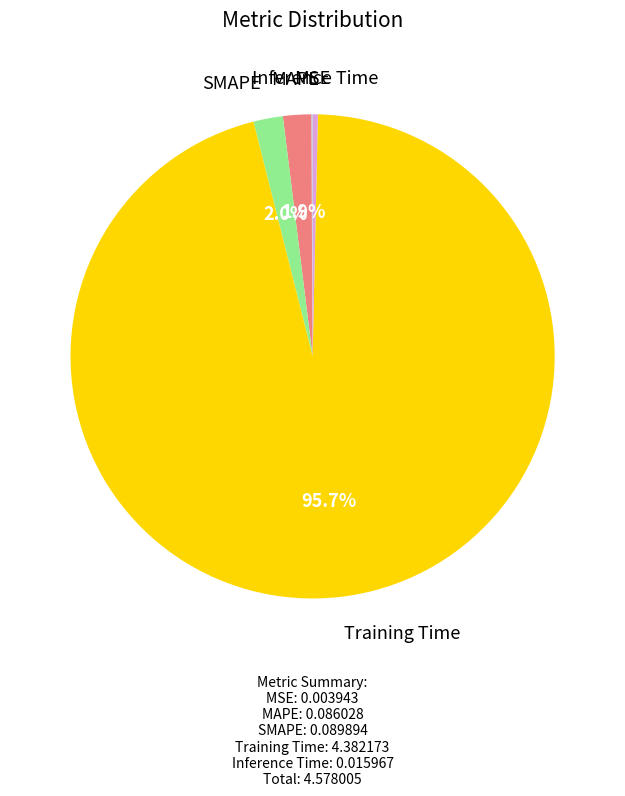

Between Inference Time and MAPE, which is larger?

MAPE